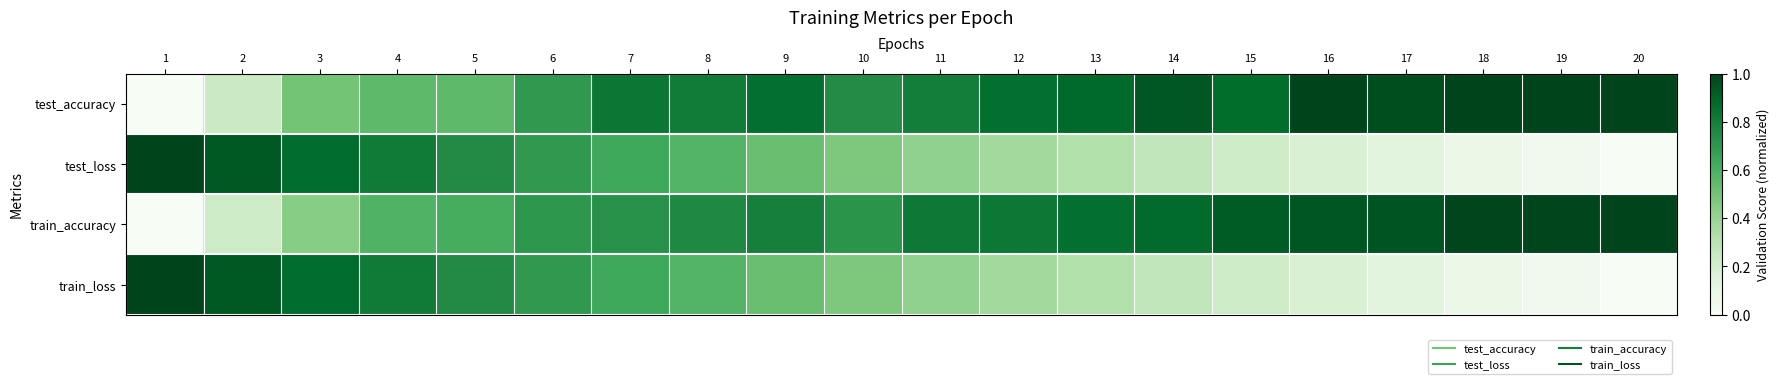

Count the number of data series in this chart.

4